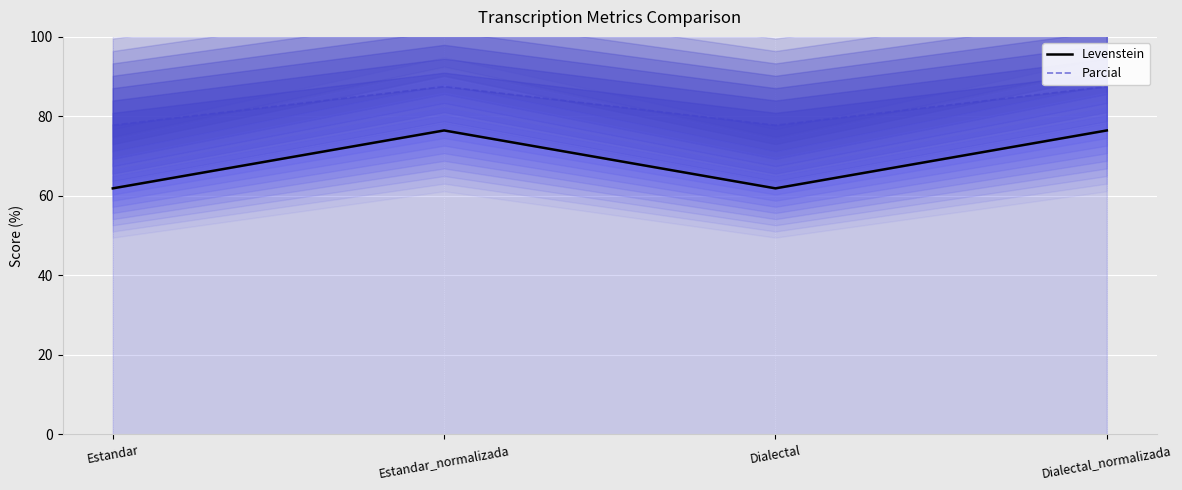

What is the value of the Levenstein point at the 2nd from the left?

76.5